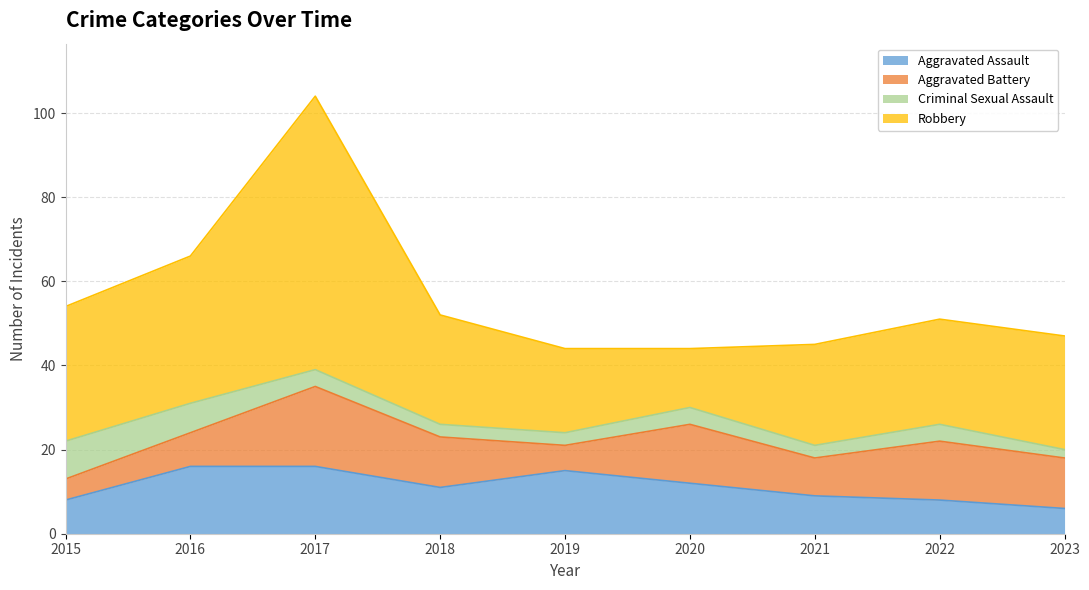

True or false: Robbery and Criminal Sexual Assault cross at least once.

False